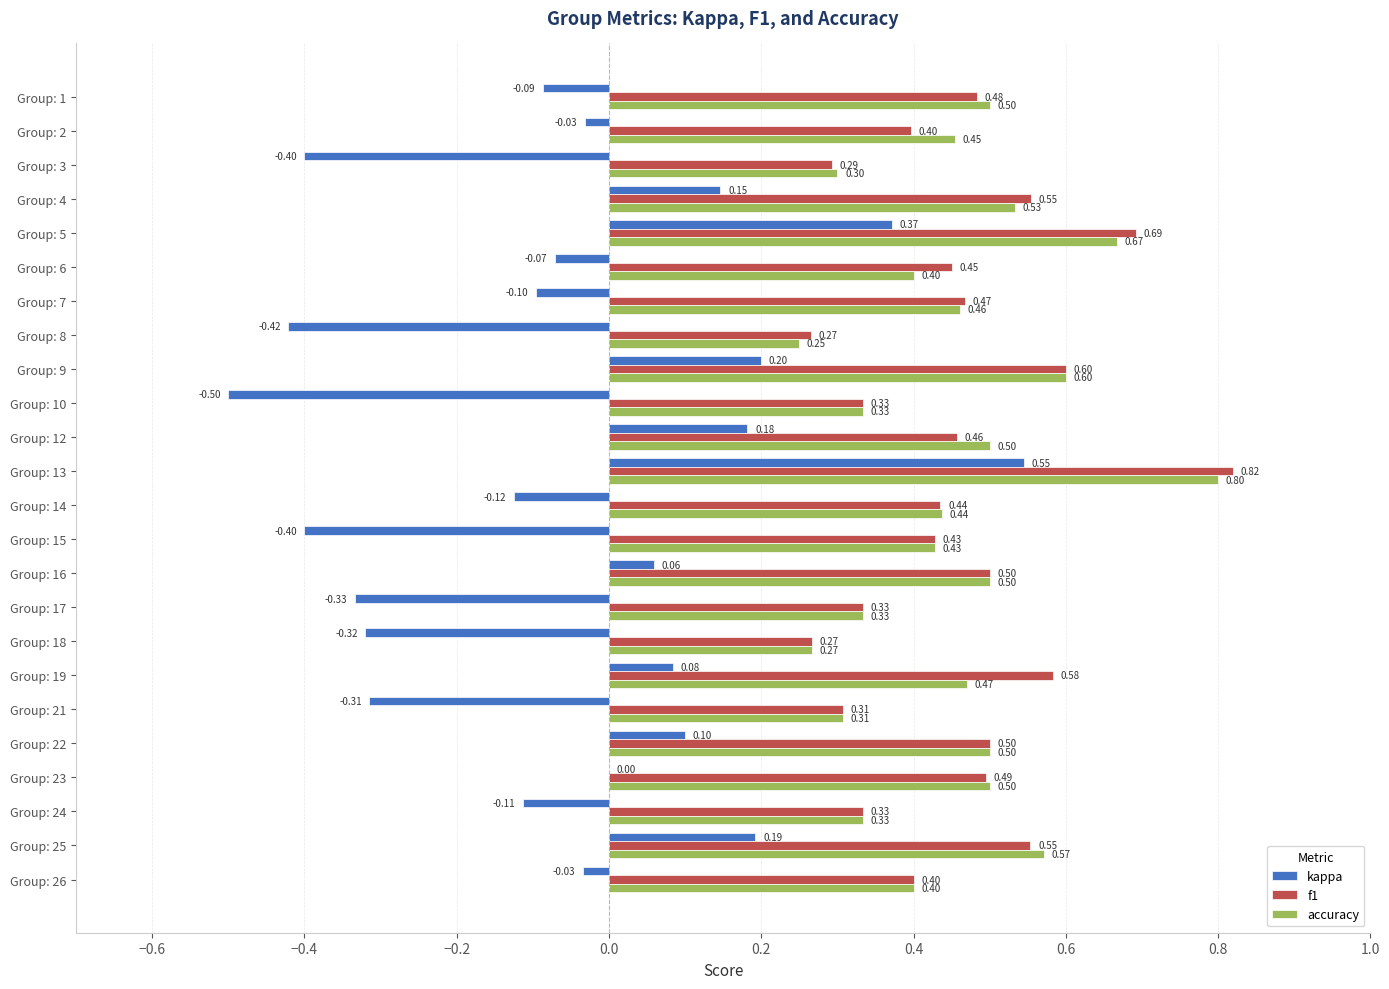

What is the sum of all f1 values?

10.9